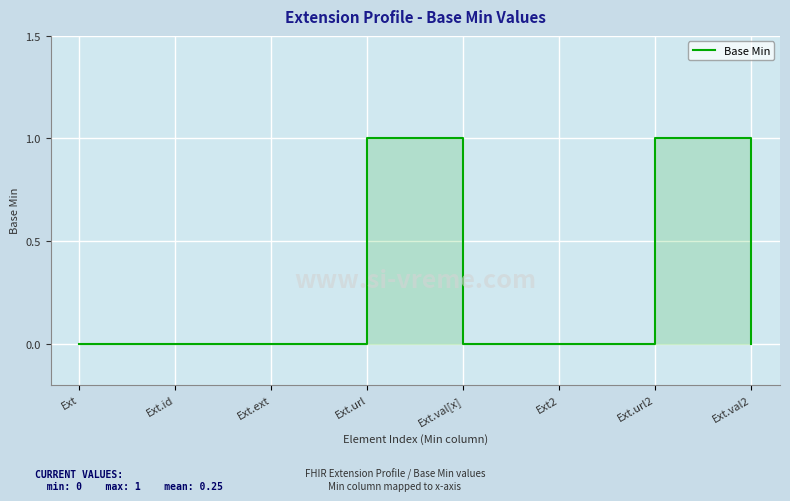

Reading right to left, list all the values displayed in this chart.

0	1	0	0	1	0	0	0